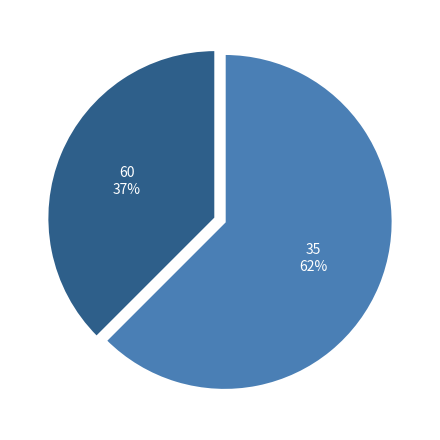

To the nearest percent, what is the average slice percentage?

50%